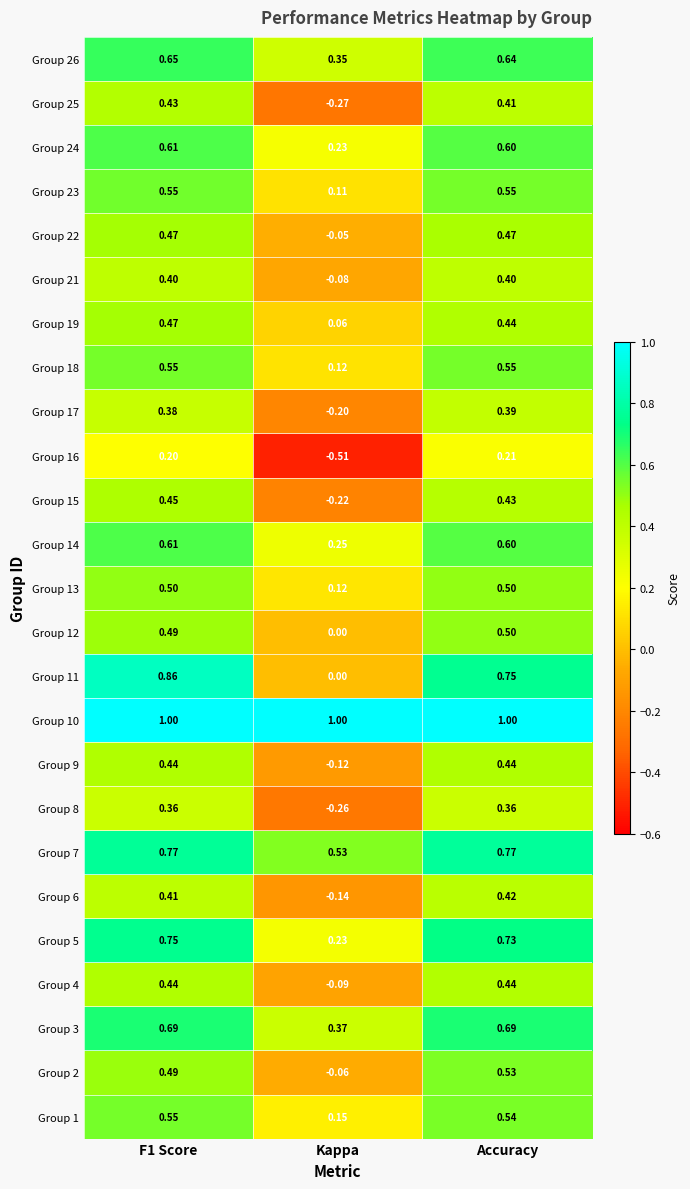

At which label is Group 11 closest to 0?

Kappa